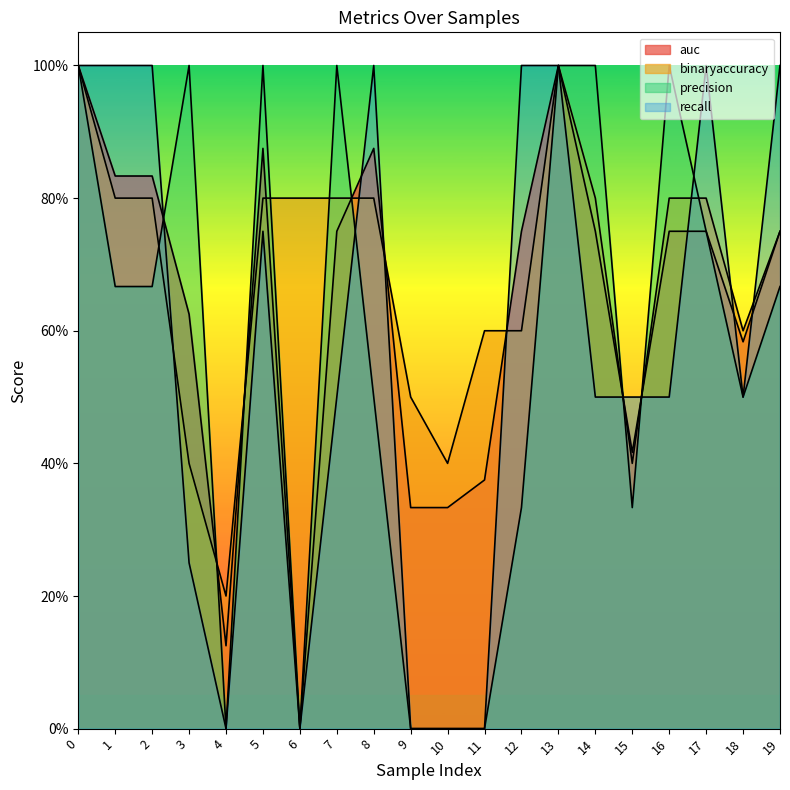

In precision, how many points are higher than both neighbors (excluding endpoints)?

4